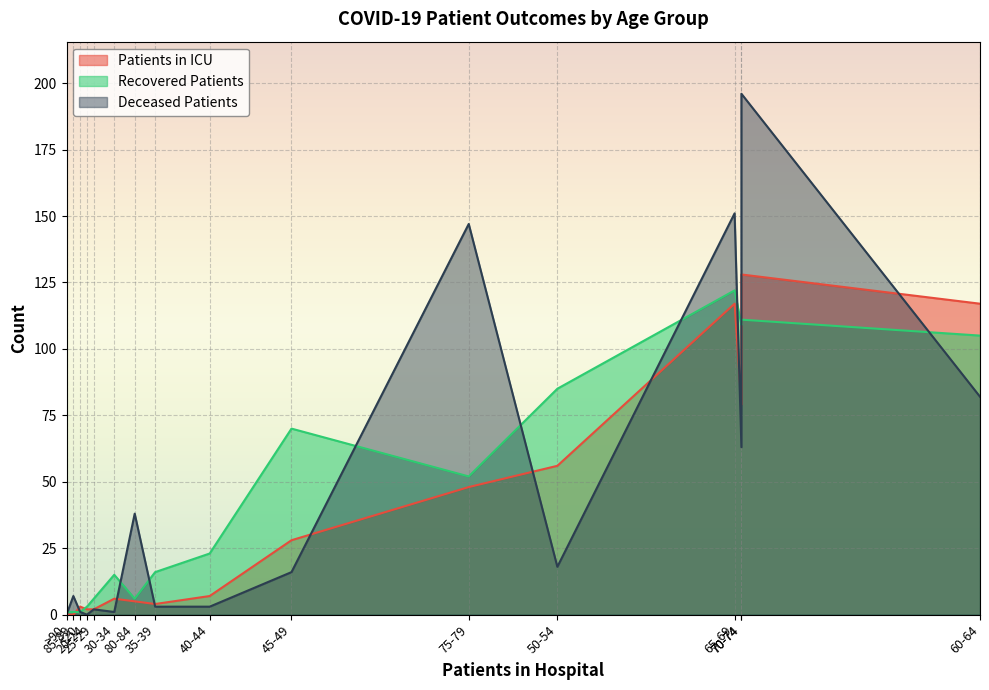

What is the maximum value for recovered_patients?

122